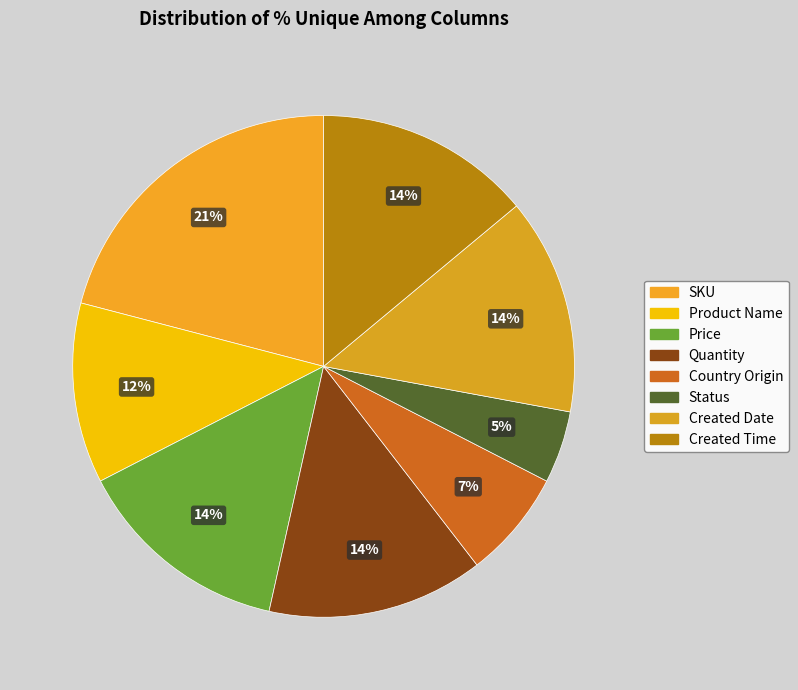

The Price slice represents 14% of the pie. True or false?

True